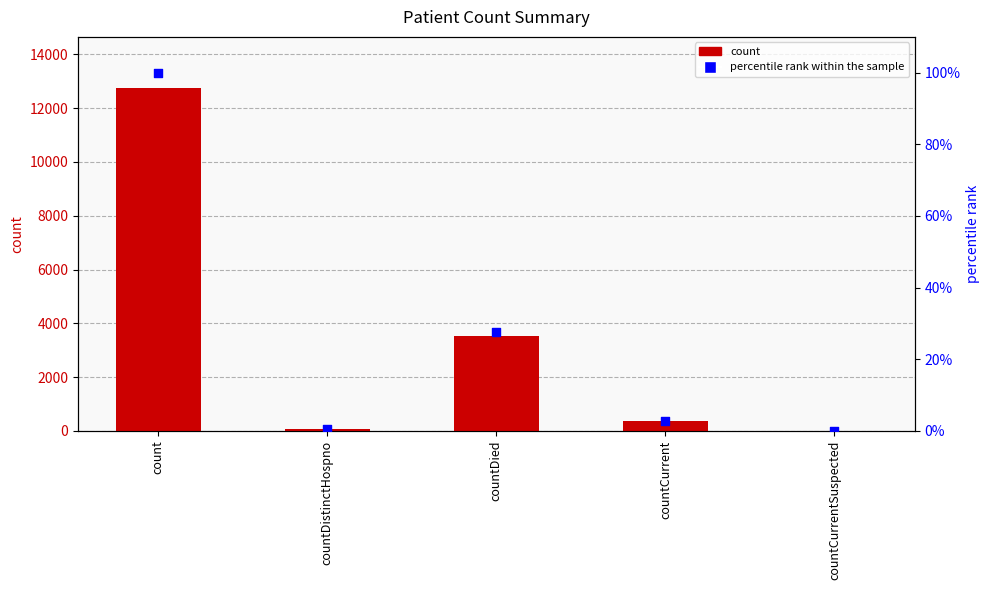

Which series contains the lowest Y value?

count